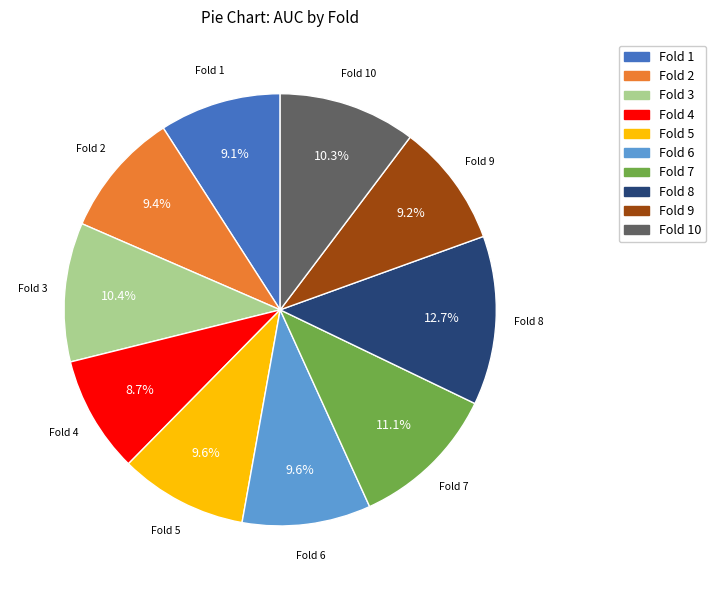

Is there any slice that represents more than half of the pie?

No